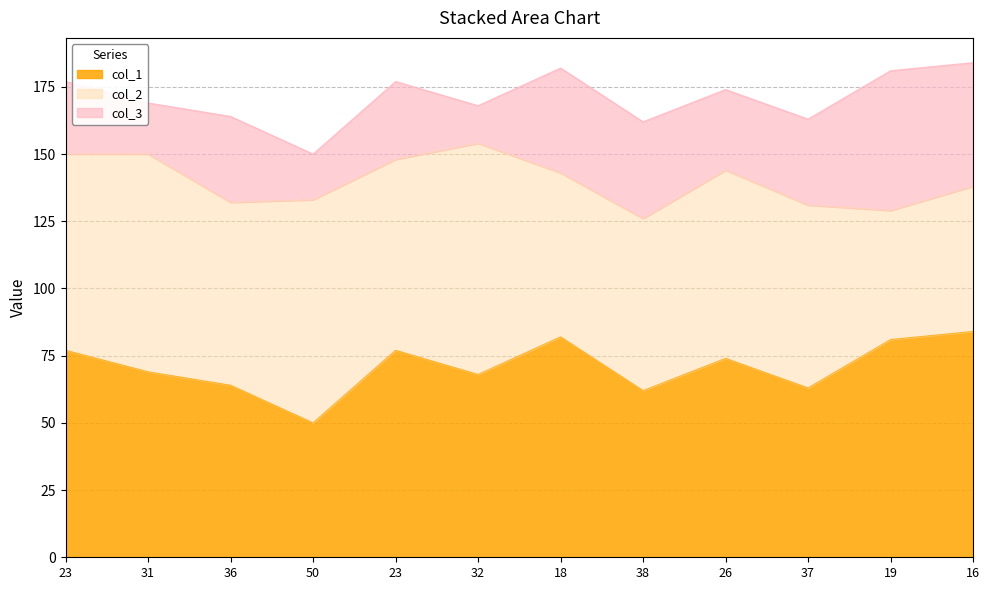

True or false: col_1 has a value of 64 at 36.

True